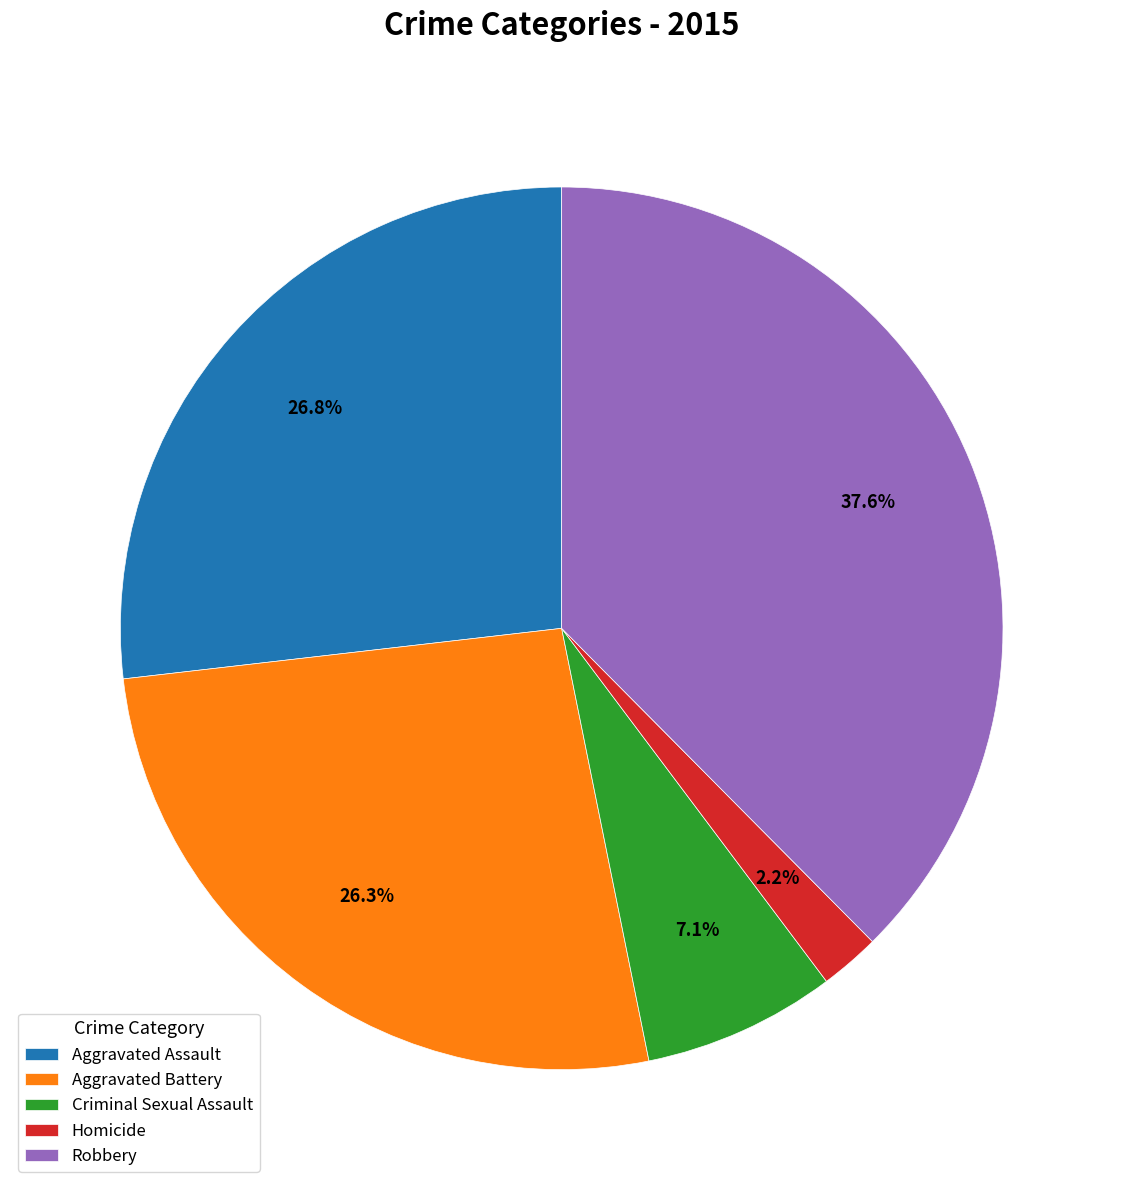

Does any single category account for the majority?

No